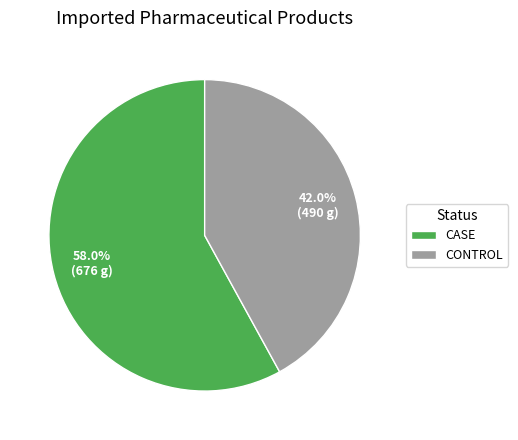

Which has a higher value, CONTROL or CASE?

CASE